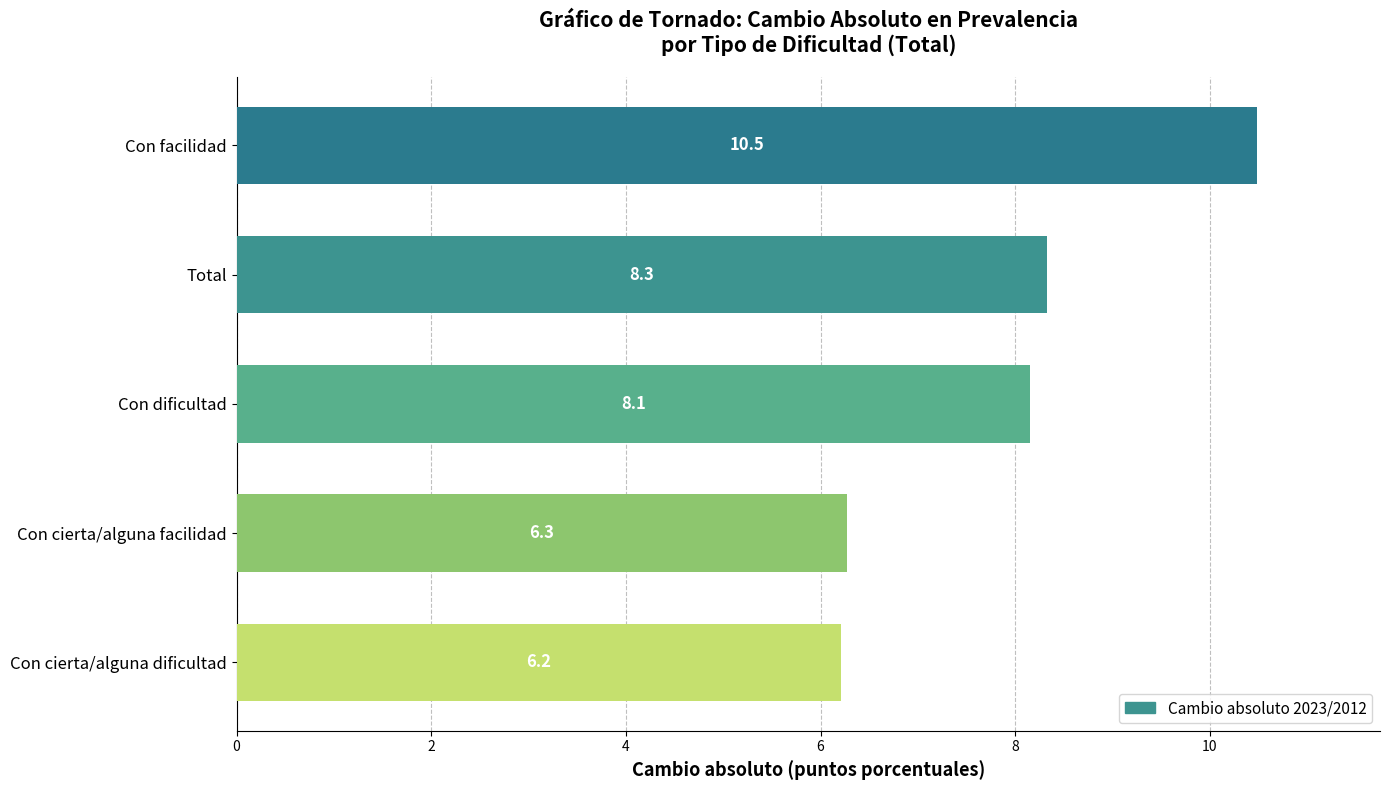

What is the change in value from Con cierta/alguna facilidad to Con facilidad?

+4.2